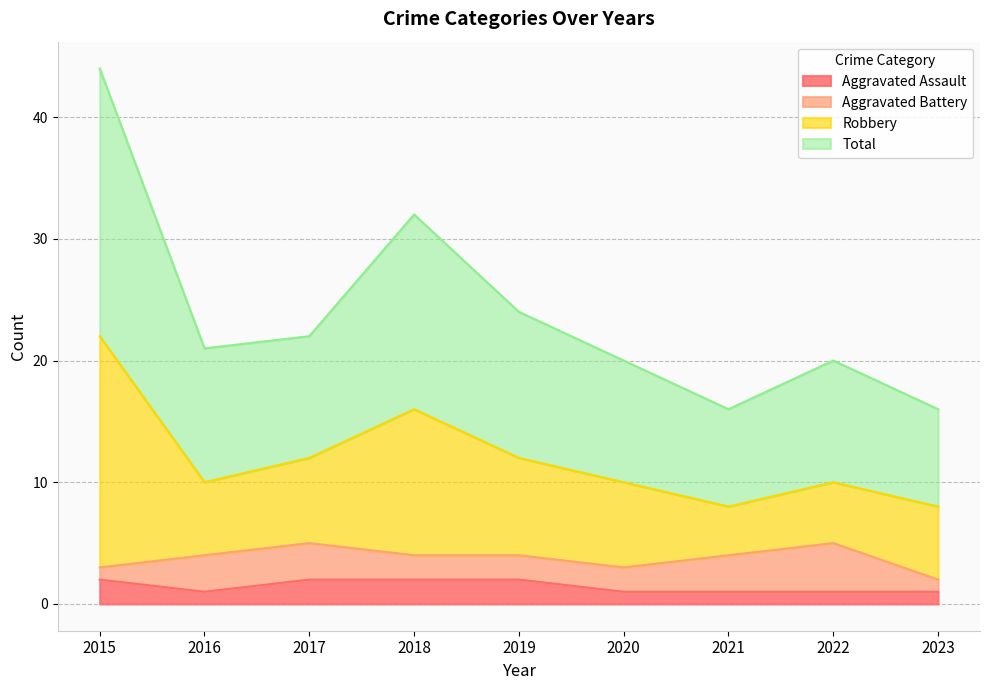

At which label does Robbery first exceed 21?

2015